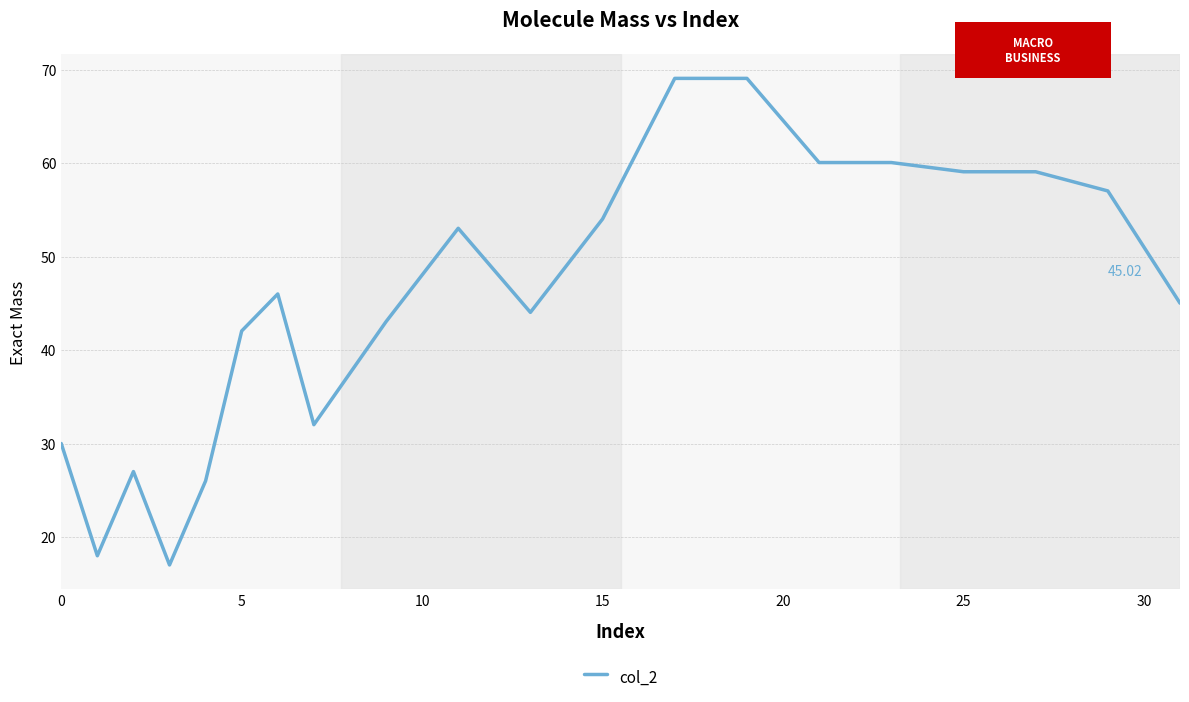

What is the difference between the maximum and minimum values?

52.0